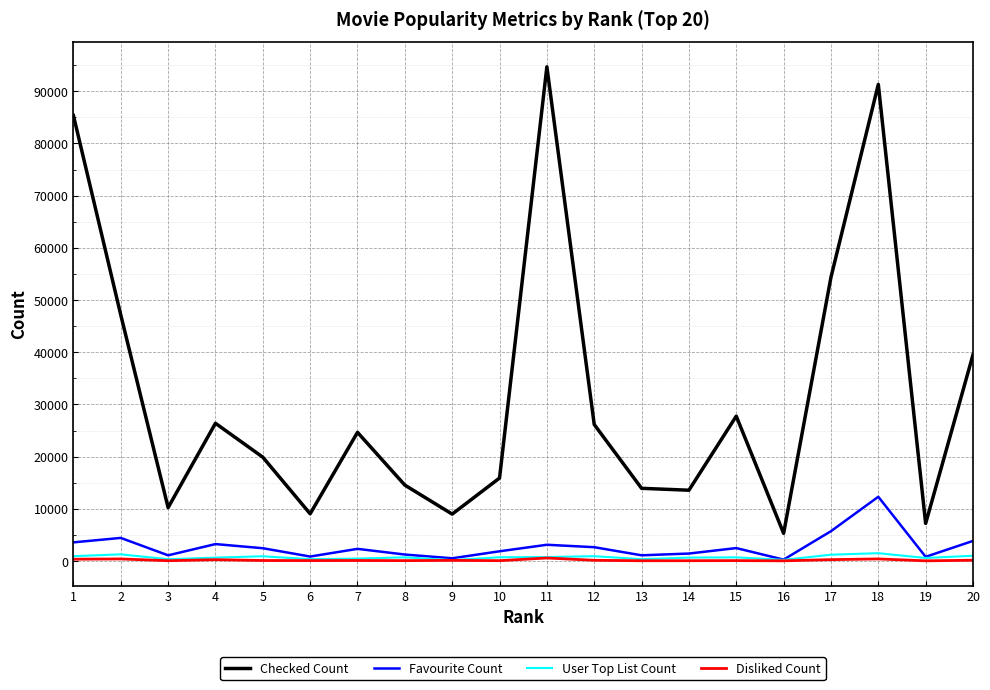

What is the sum of all Disliked Count values?

3310